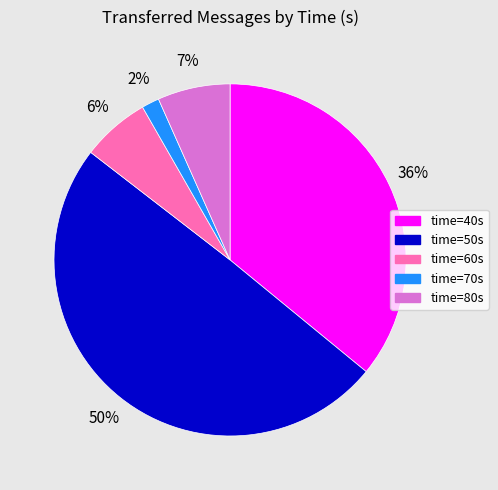

Does time=60s account for over 50% of the chart?

No